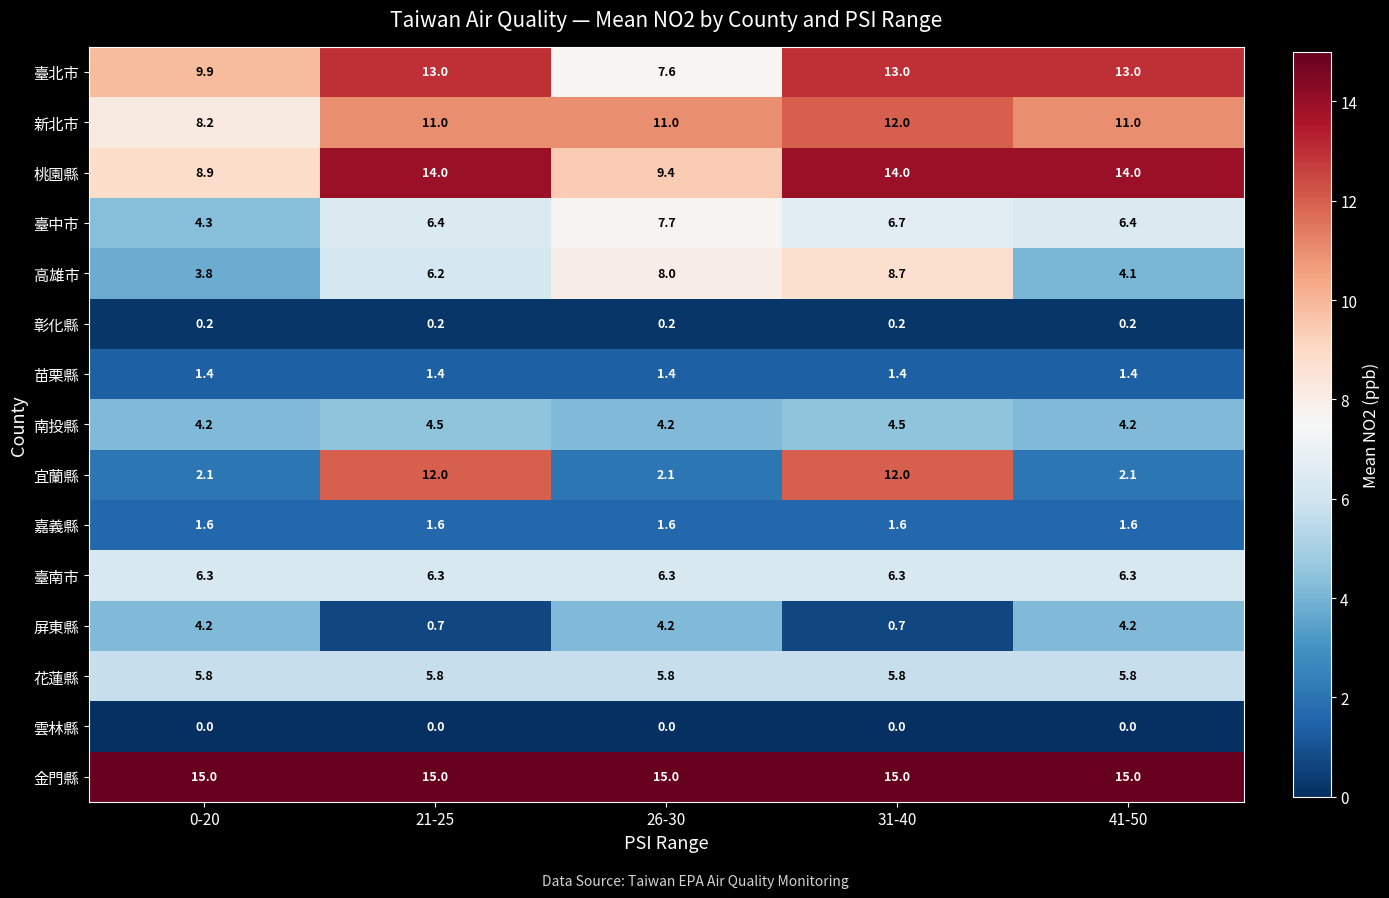

Between 0-20 and 41-50, which series saw the biggest shift?

桃園縣